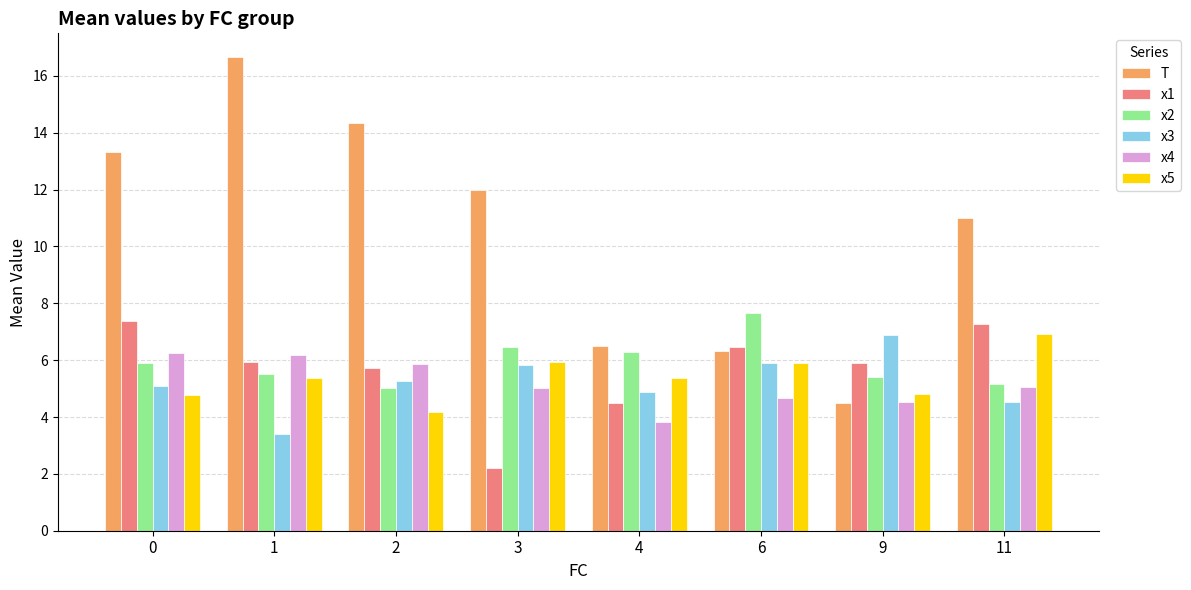

What is the total value across all series at 0?

42.7